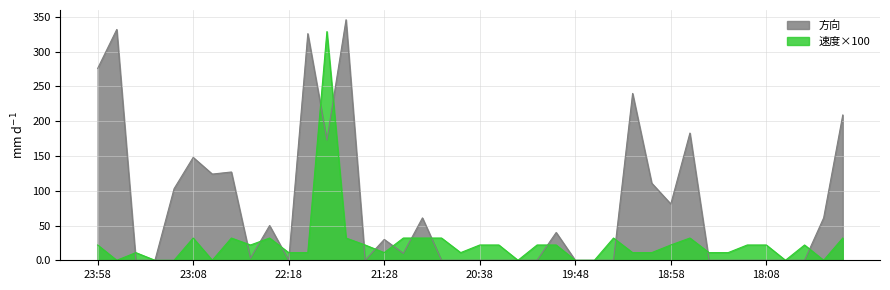

In 速度, how many points are lower than both neighbors (excluding endpoints)?

8